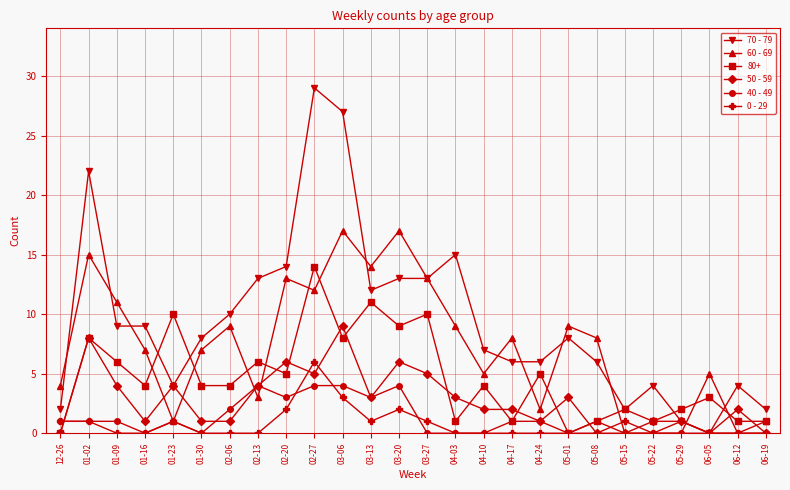

What is the maximum value for 40 - 49?

4